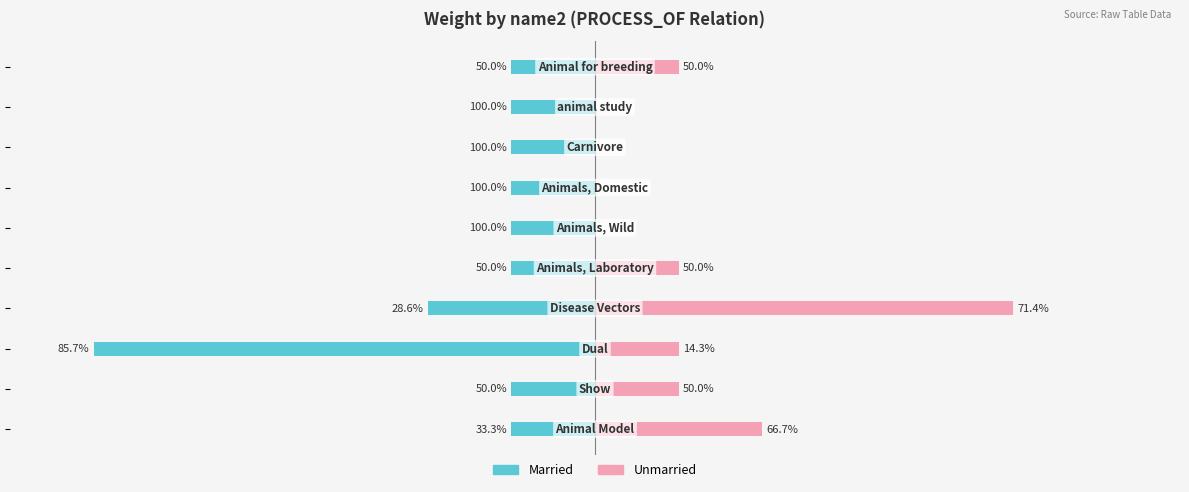

Is the value of Married at −8 greater than the value of Unmarried at 9?

No